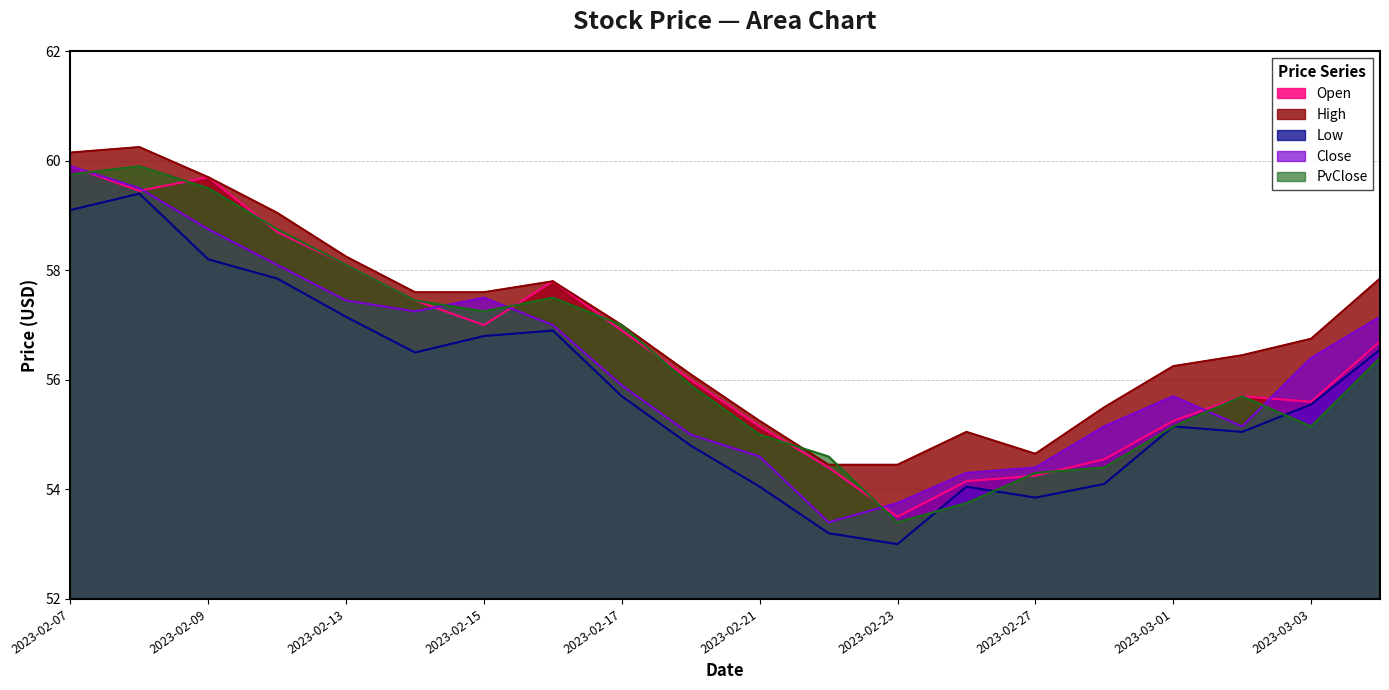

What is the label of the 6th point from the left?

2023-02-14